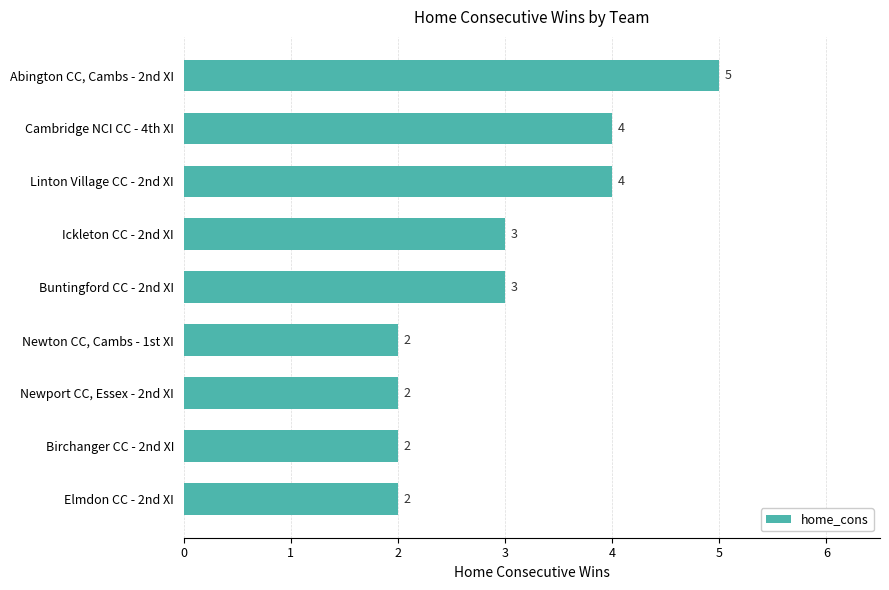

Which has a higher value, Linton Village CC - 2nd XI or Ickleton CC - 2nd XI?

Linton Village CC - 2nd XI